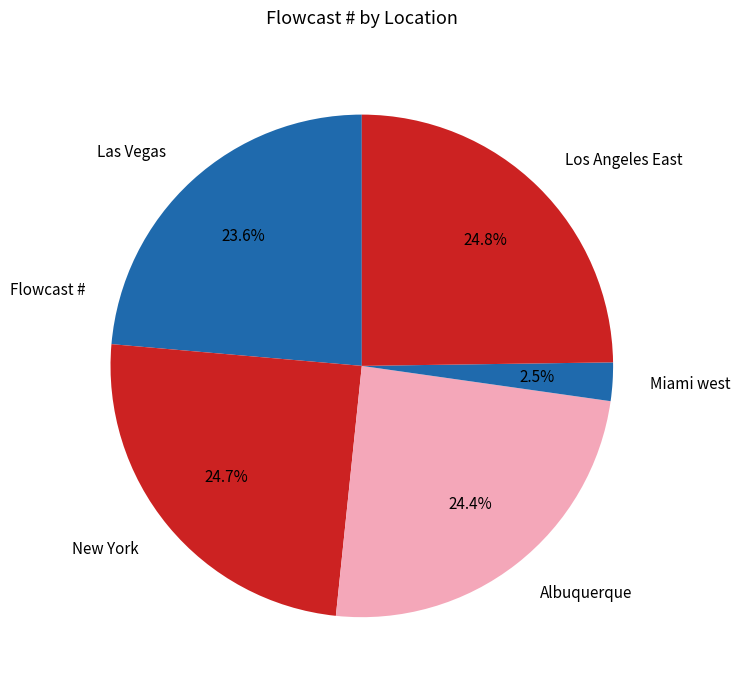

Which slice is the smallest?

Miami west